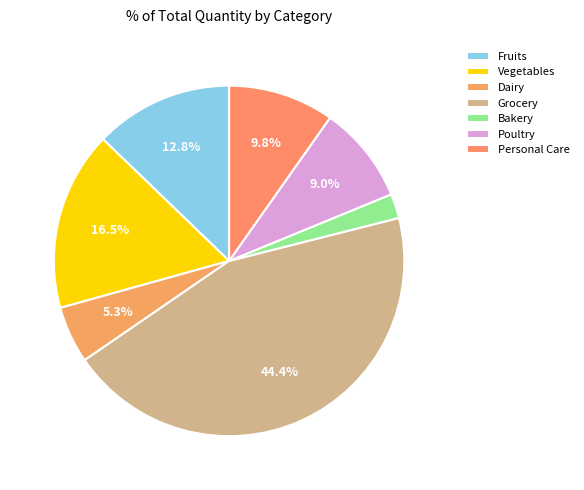

To the nearest percent, what is the combined percentage of Personal Care and Bakery?

12%